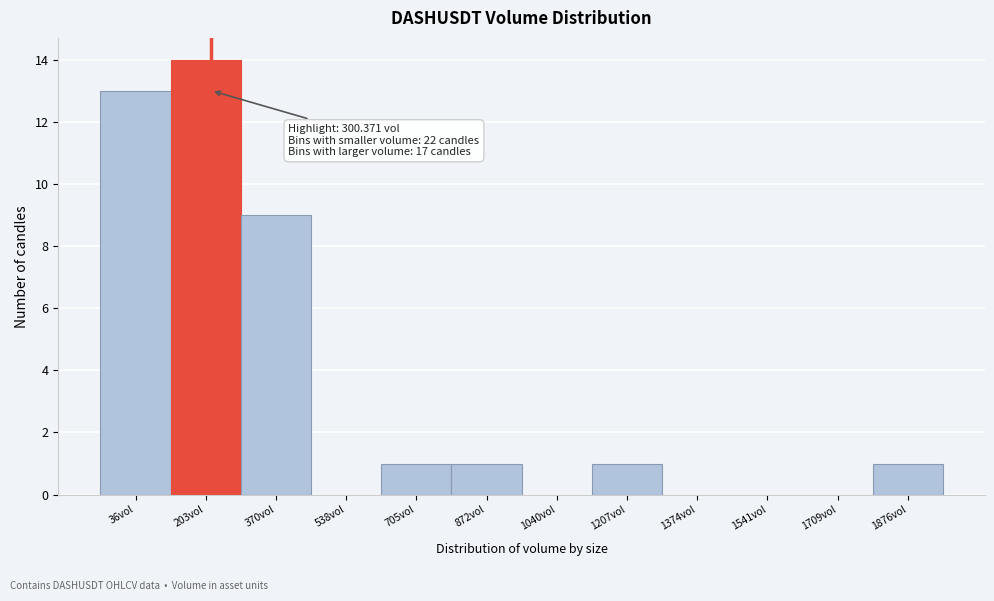

Reading left to right, what are all the values shown in this chart?

36vol=13	203vol=14	370vol=9	538vol=0	705vol=1	872vol=1	1040vol=0	1207vol=1	1374vol=0	1541vol=0	1709vol=0	1876vol=1